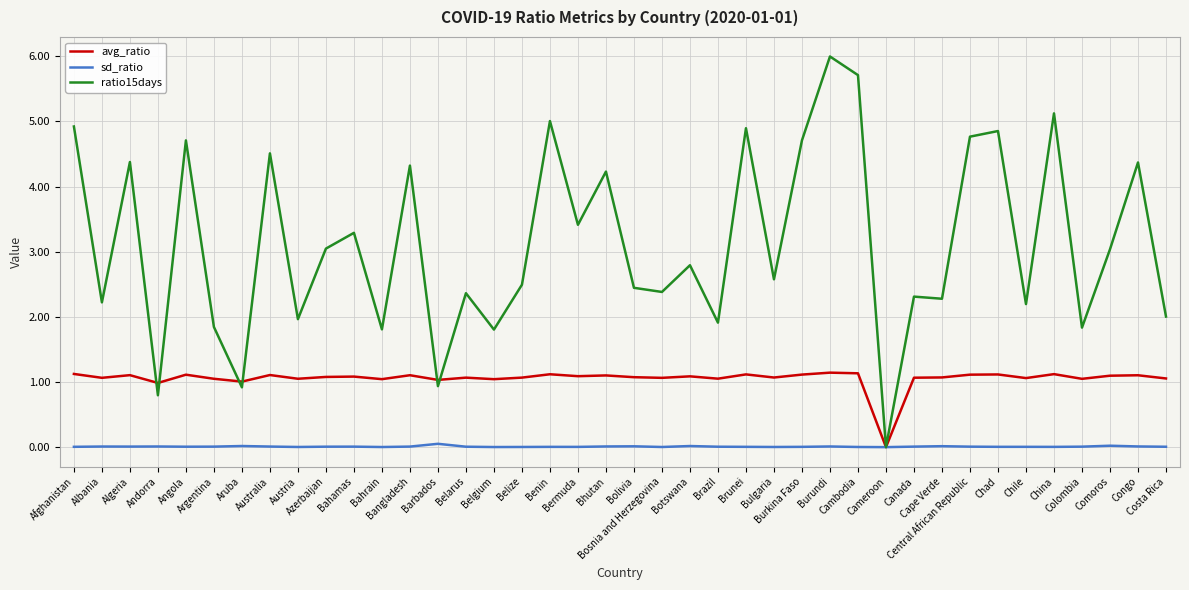

What position from the right is Cameroon?

11